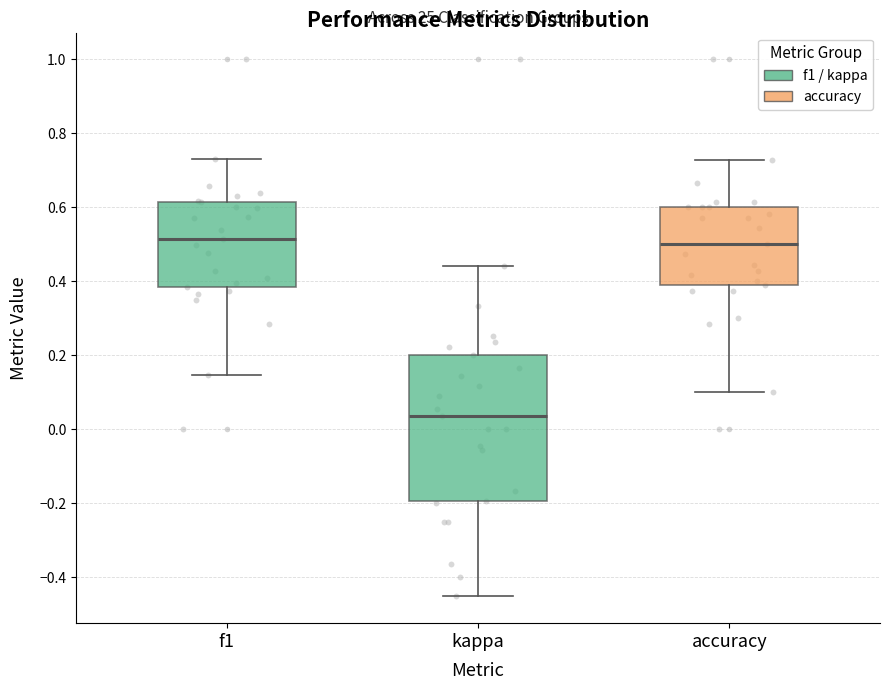

Where does the upper whisker of the box for f1 end on the y-axis? The values are not printed on the chart, so give them approximately, as read against the axis.

0.74